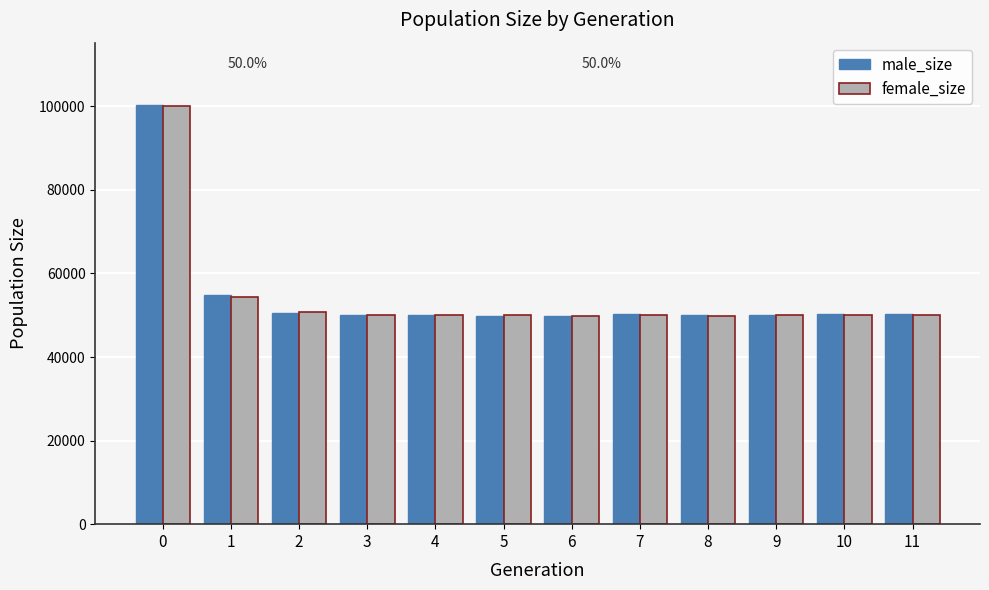

The value of female_size at 6 is 49800. True or false?

True